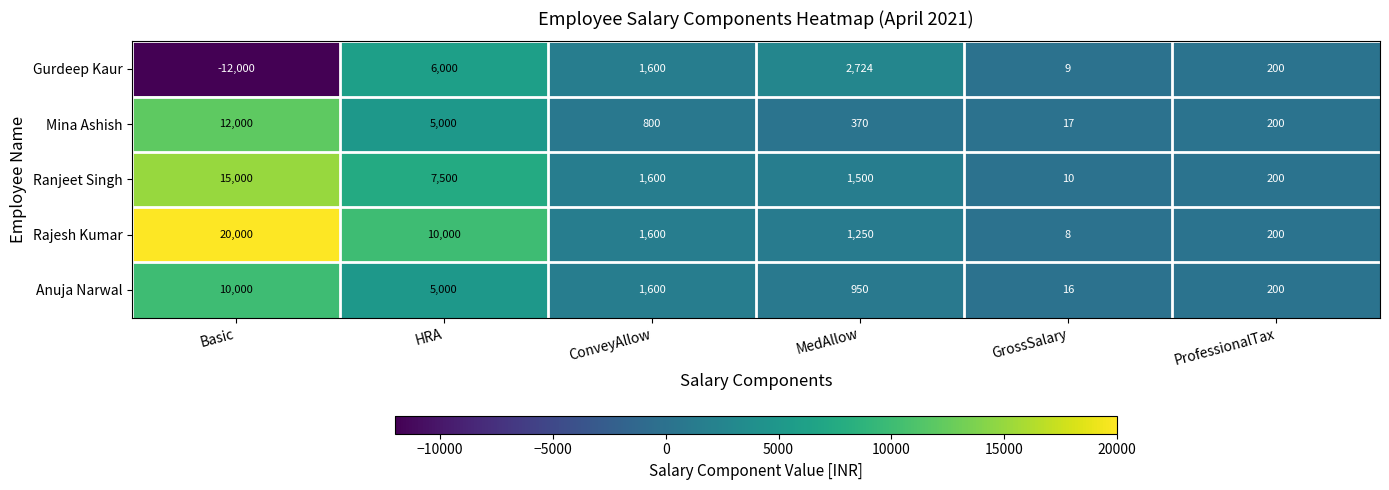

Between Basic and ProfessionalTax, which series saw the biggest shift?

Rajesh Kumar